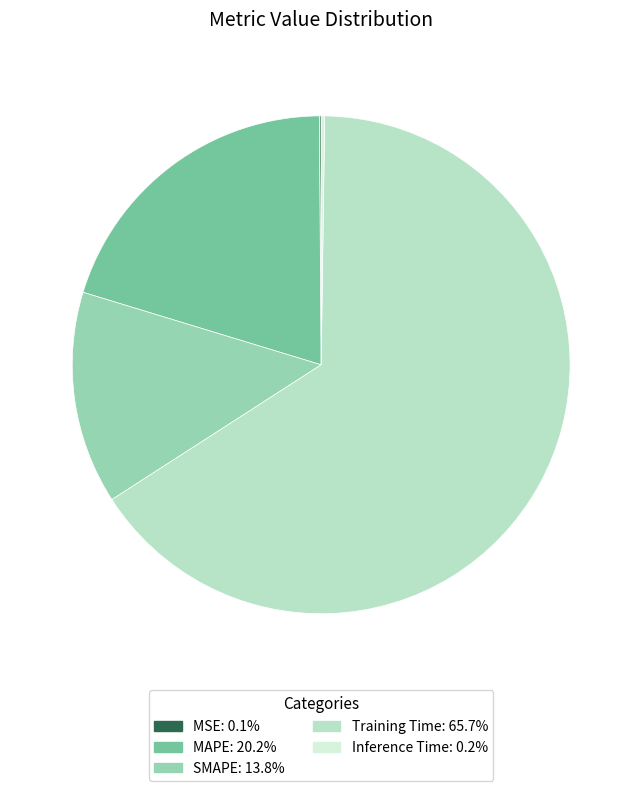

What is the largest slice in the pie chart?

Training Time